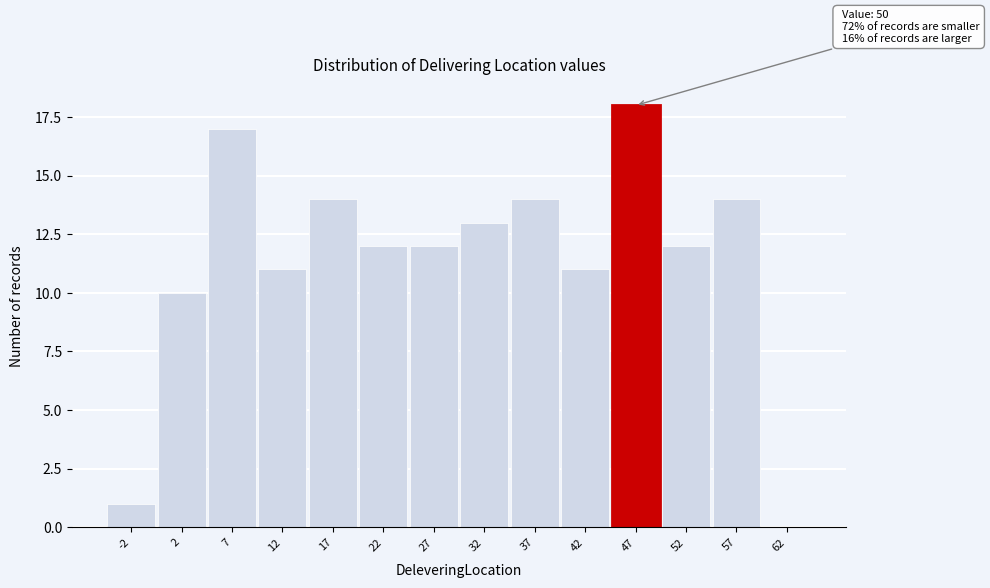

Reading right to left, extract all data points from this chart.

62=0	57=14	52=12	47=18	42=11	37=14	32=13	27=12	22=12	17=14	12=11	7=17	2=10	-2=1